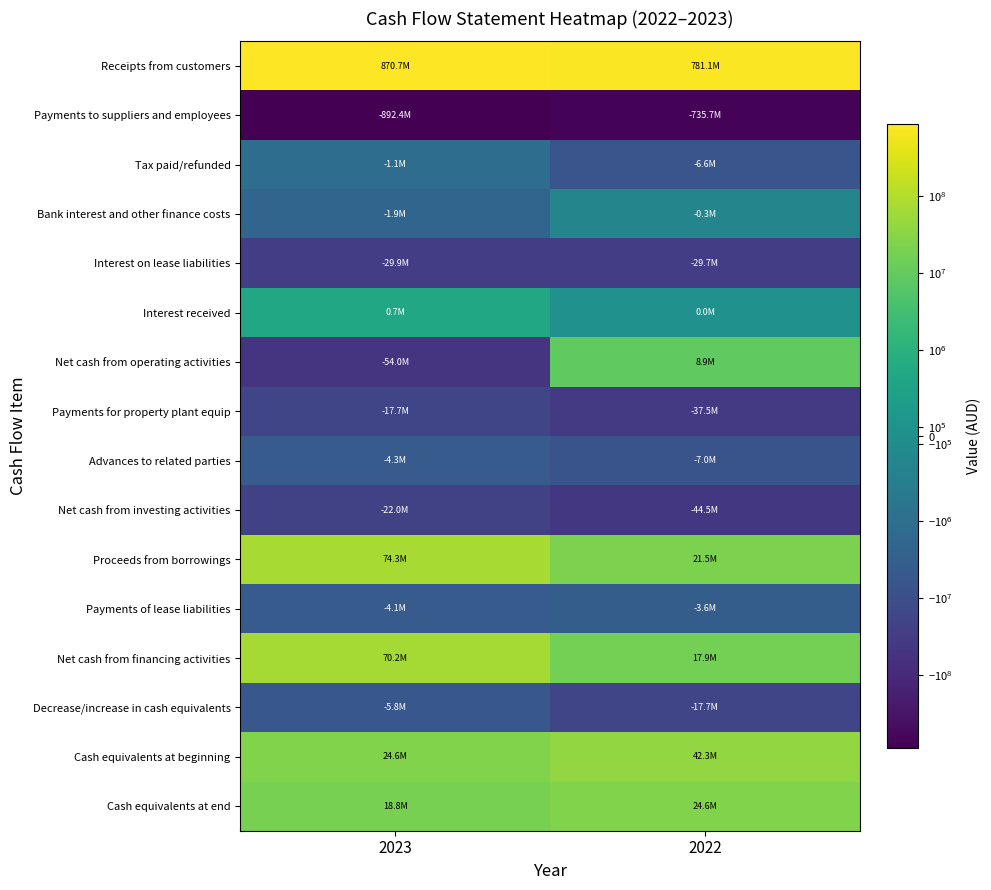

Reading right to left, list all the values displayed in this chart.

Receipts from customers: 2022=781118813	2023=870668988
Payments to suppliers and employees: 2022=-735661017	2023=-892390225
Tax paid/refunded: 2022=-6551016	2023=-1127824
Bank interest and other finance costs: 2022=-329500	2023=-1944262
Interest on lease liabilities: 2022=-29724852	2023=-29871720
Interest received: 2022=40187	2023=684762
Net cash from operating activities: 2022=8892615	2023=-53980281
Payments for property plant equip: 2022=-37533104	2023=-17722695
Advances to related parties: 2022=-6970908	2023=-4261892
Net cash from investing activities: 2022=-44504012	2023=-21984587
Proceeds from borrowings: 2022=21470908	2023=74261892
Payments of lease liabilities: 2022=-3569823	2023=-4089488
Net cash from financing activities: 2022=17901085	2023=70172404
Decrease/increase in cash equivalents: 2022=-17710312	2023=-5792464
Cash equivalents at beginning: 2022=42297771	2023=24587459
Cash equivalents at end: 2022=24587459	2023=18794995